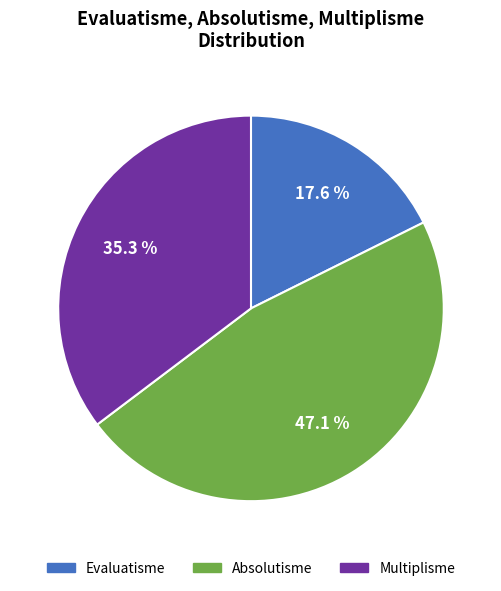

Is there any slice that represents more than half of the pie?

No